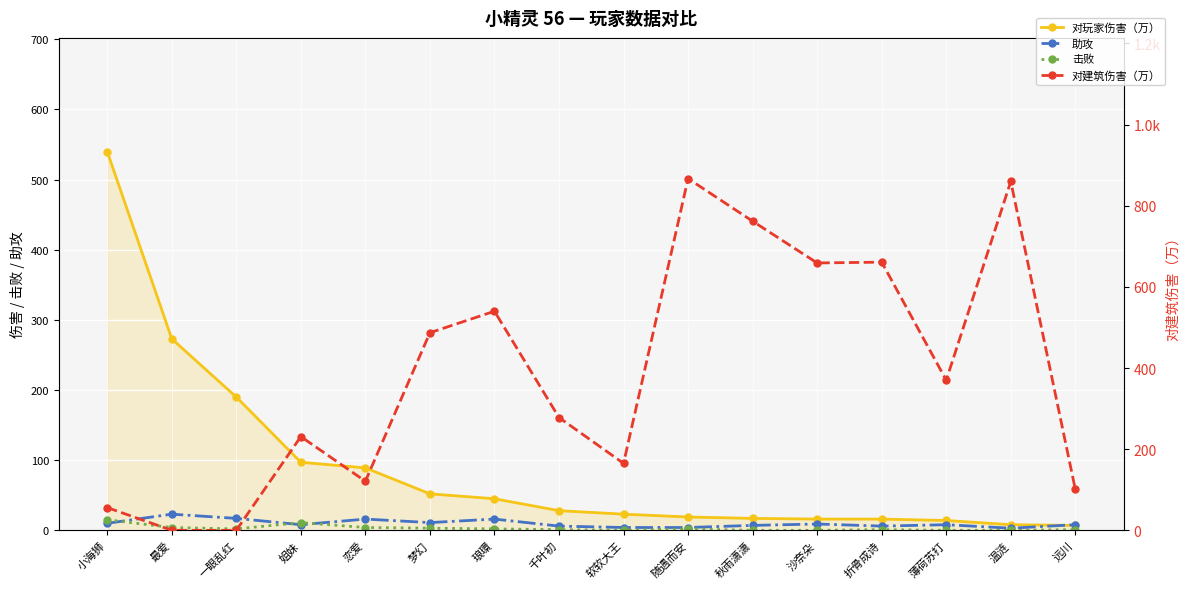

True or false: 对玩家伤害（万） has more than 2 interior local peaks.

False